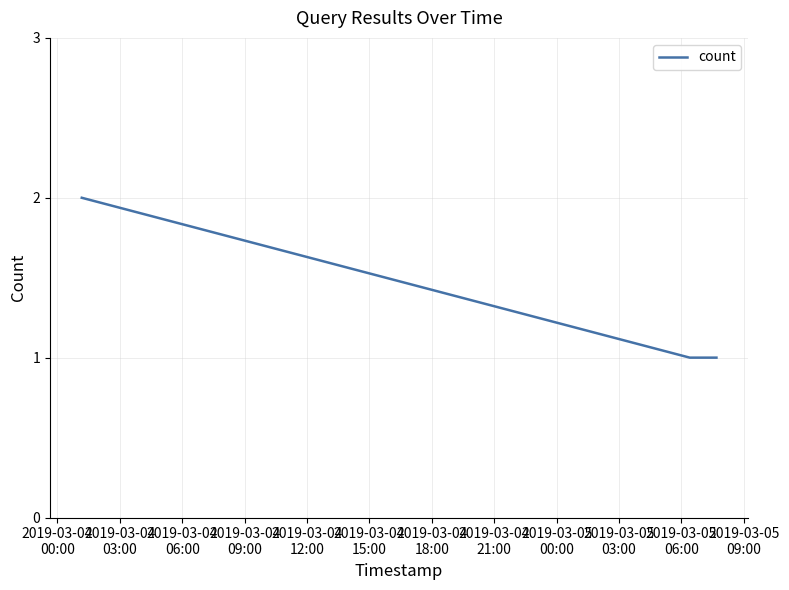

What is the sum of all values?

4